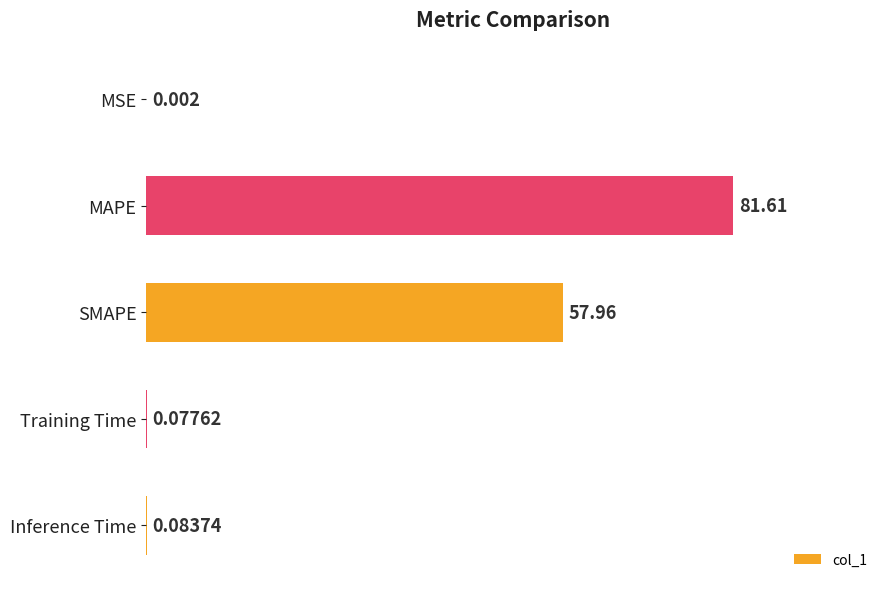

Which has a higher value, MSE or SMAPE?

SMAPE